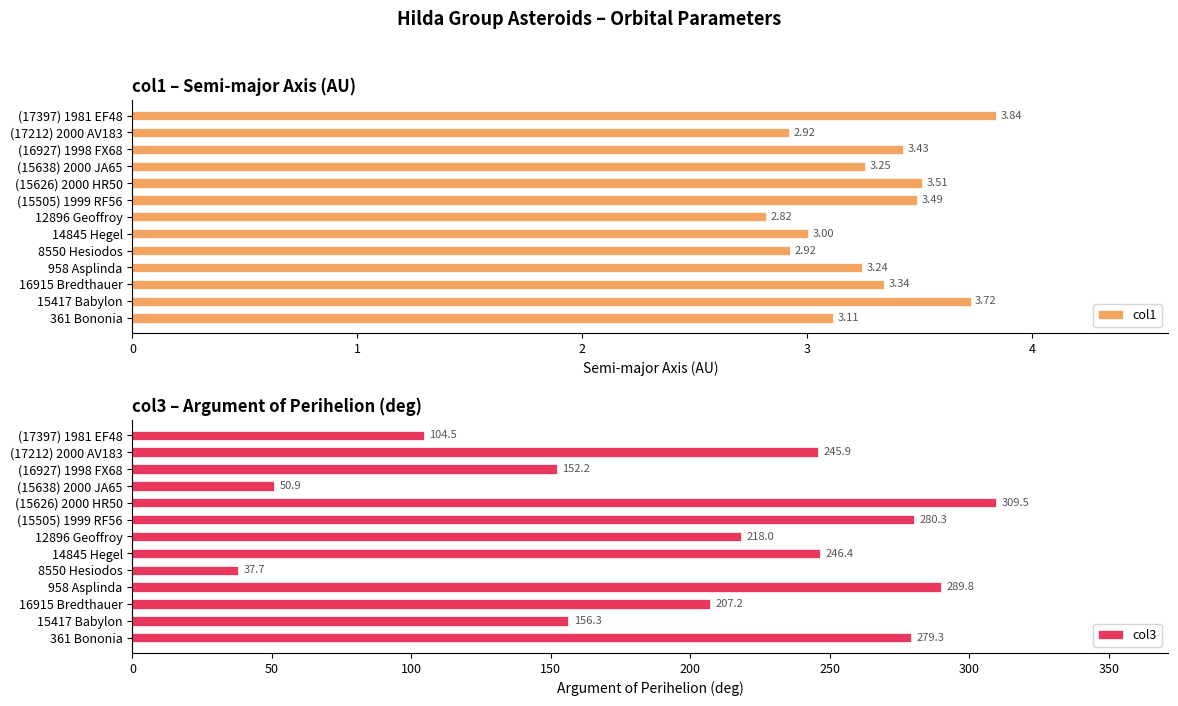

What is the difference between the col1 values at (17212) 2000 AV183 and (17397) 1981 EF48?

0.9